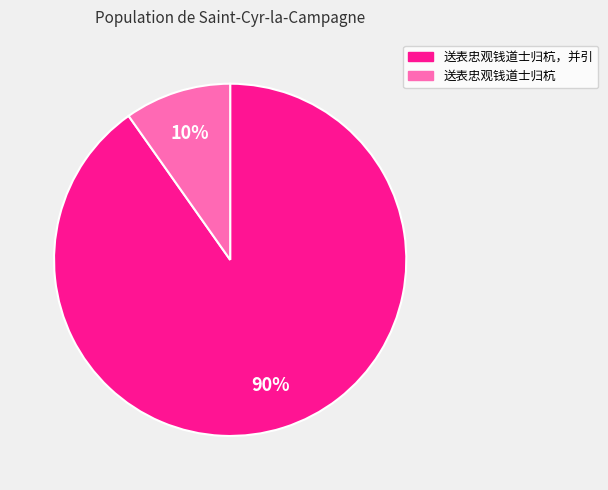

Is it true that 送表忠观钱道士归杭，并引 is 90% of the pie?

True